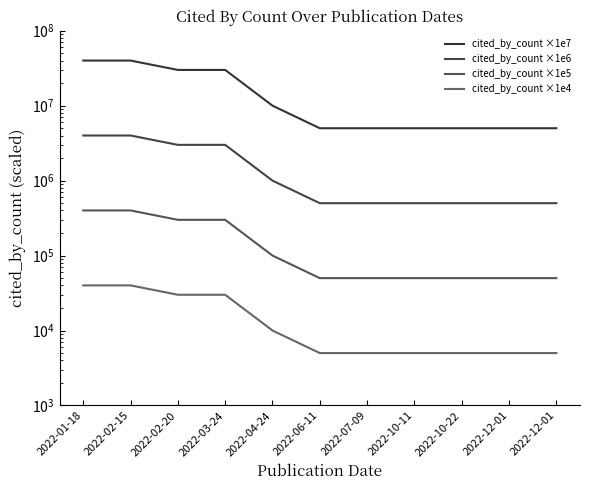

What is the label of the 2nd point from the left?

2022-02-15